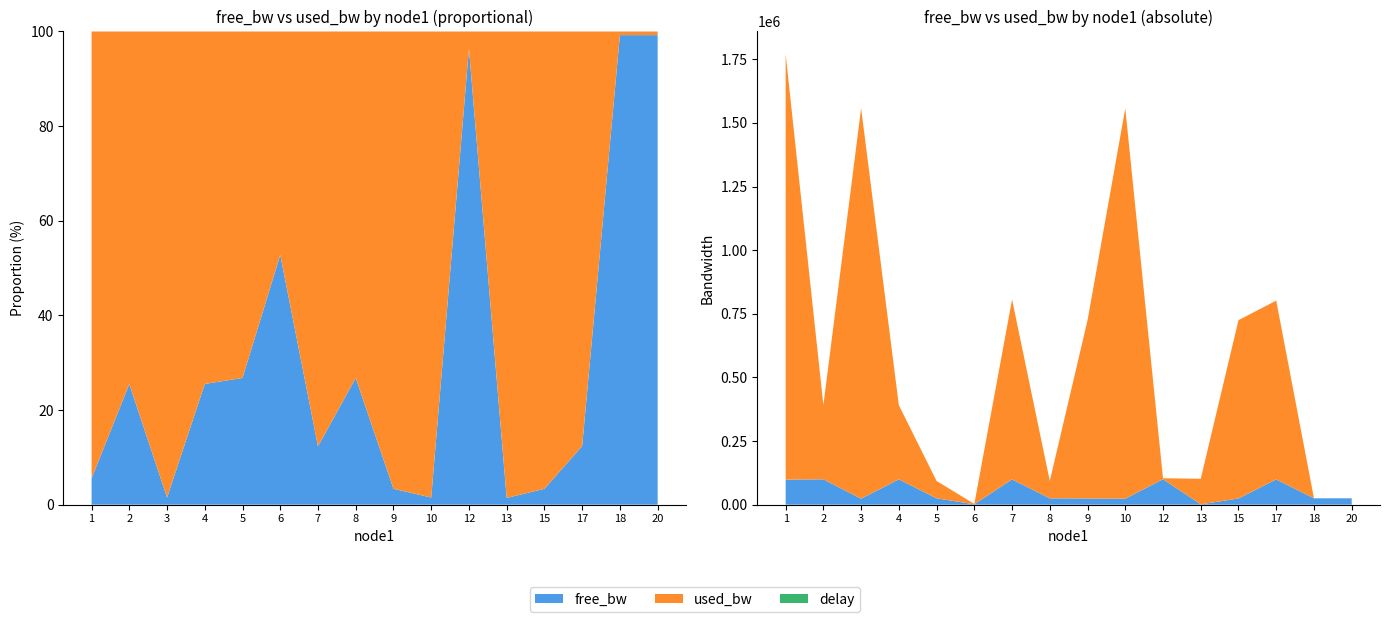

Reading right to left, transcribe all the data shown in this chart.

free_bw: 20=24999.8	18=24999.8	17=99297.5	15=24298.7	13=1449.6	12=99996.2	10=23466.6	9=24300.0	8=24931.9	7=99292.7	6=1548.6	5=24931.9	4=99708.9	3=23465.6	2=99708.9	1=98327.1
used_bw: 20=192.1	18=192.0	17=702490.7	15=700702.2	13=100345.1	12=3769.1	10=1533410.7	9=700036.0	8=68149.6	7=706664.0	6=1384.3	5=68149.6	4=291079.3	3=1534006.8	2=291127.3	1=1672222.9
delay: 20=0.6	18=0.6	17=0.0	15=0.0	13=0.0	12=0.0	10=0.0	9=0.0	8=0.0	7=0.0	6=0.0	5=0.0	4=0.0	3=0.0	2=0.0	1=0.0